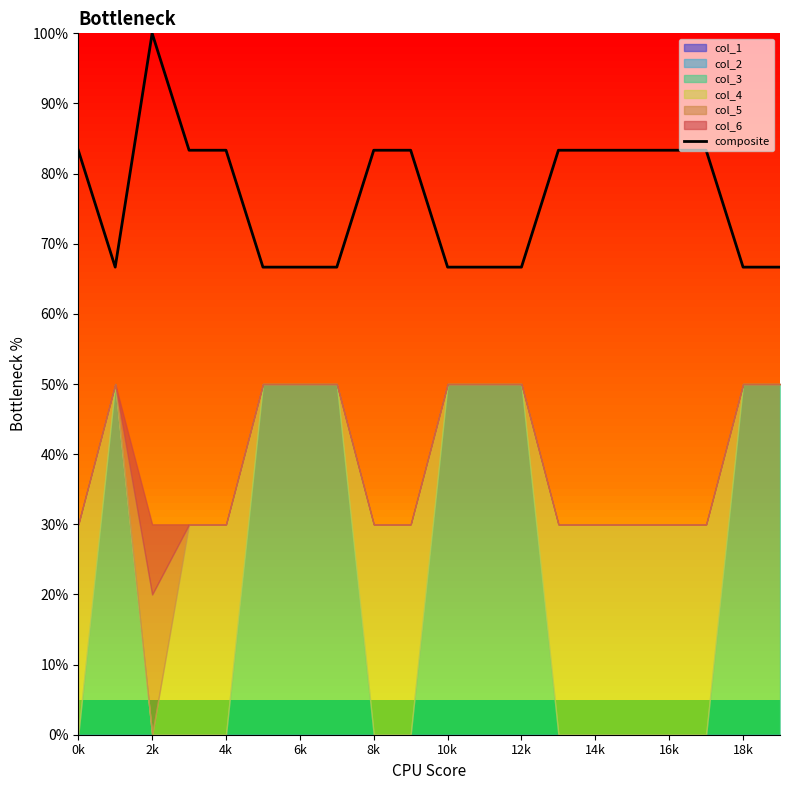

What is the change in value from 12k to 15?

+0.2